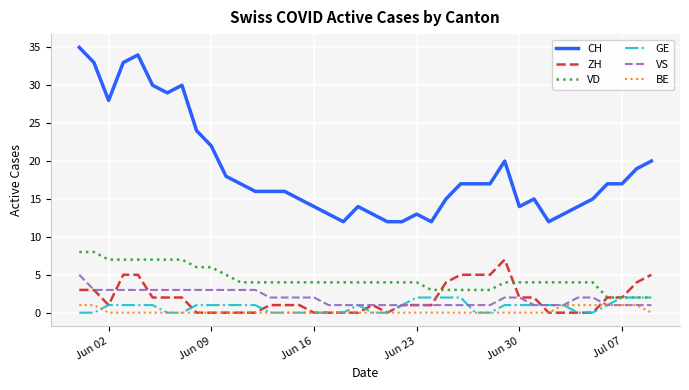

True or false: VD and BE cross at least once.

False